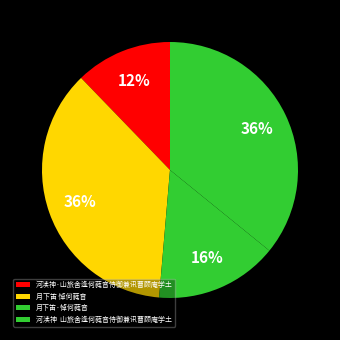

To the nearest percent, what is the combined percentage of 月下笛 悼何蕤音 and 月下笛·悼何蕤音?

52%